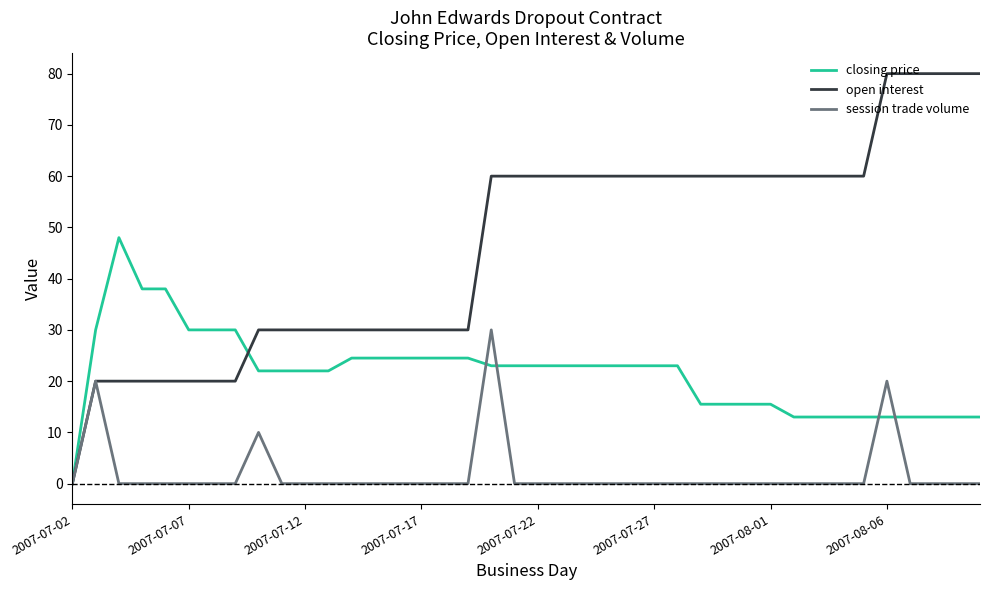

Rank the series by their maximum value, from highest to lowest.

open interest, closing price, session trade volume